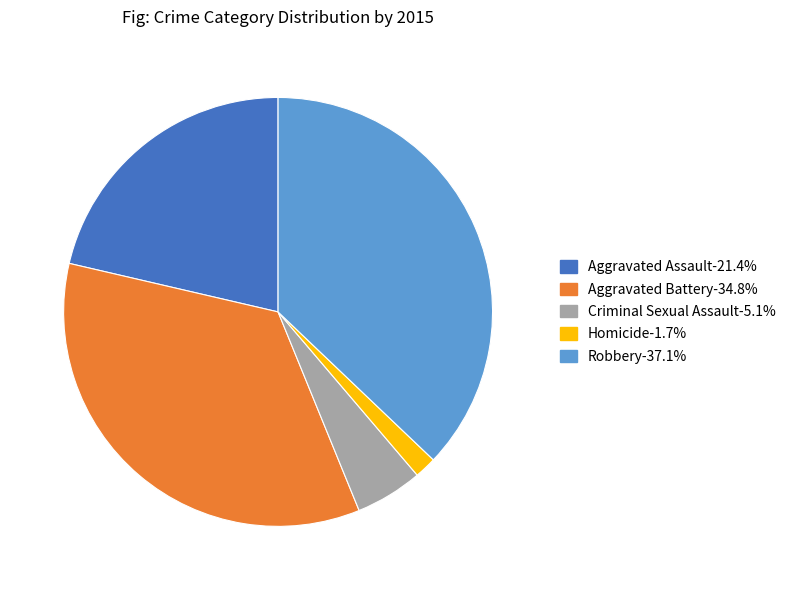

Is Criminal Sexual Assault the majority of the pie?

No